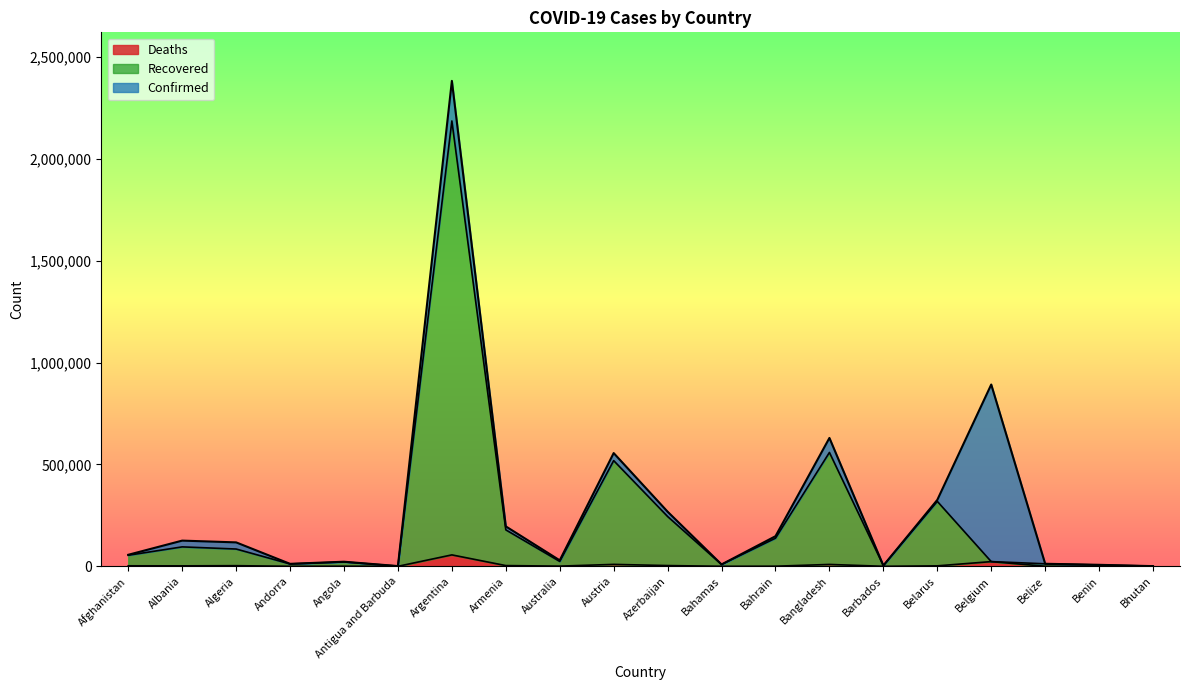

What is the total value across all series at Antigua and Barbuda?

1170